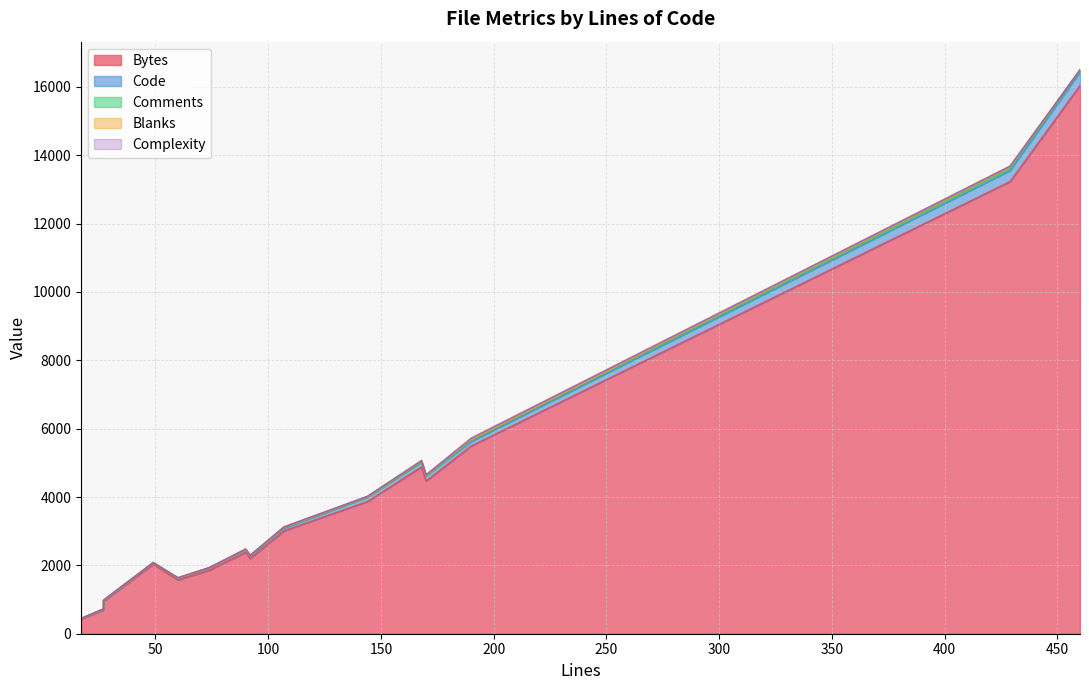

Which series changed the most between 27 and 17?

Bytes